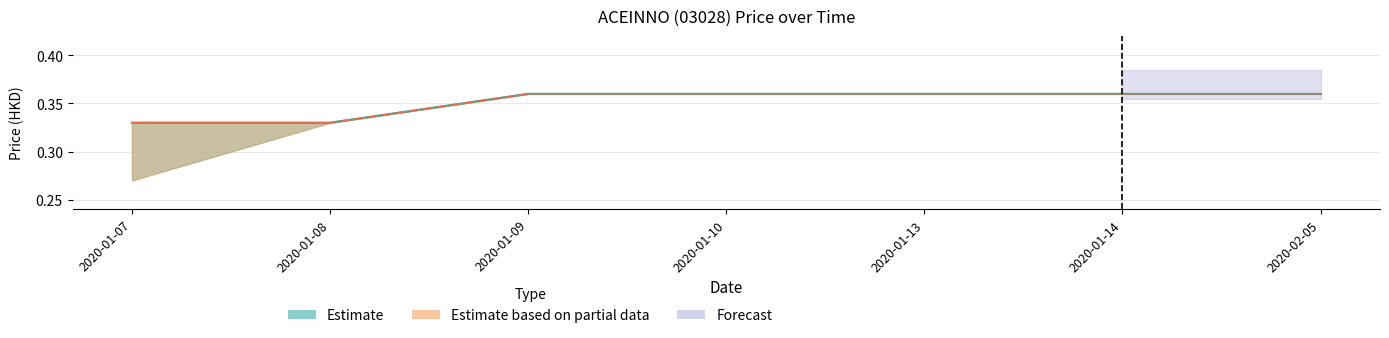

At which category is the sum across all series the highest?

2020-01-09